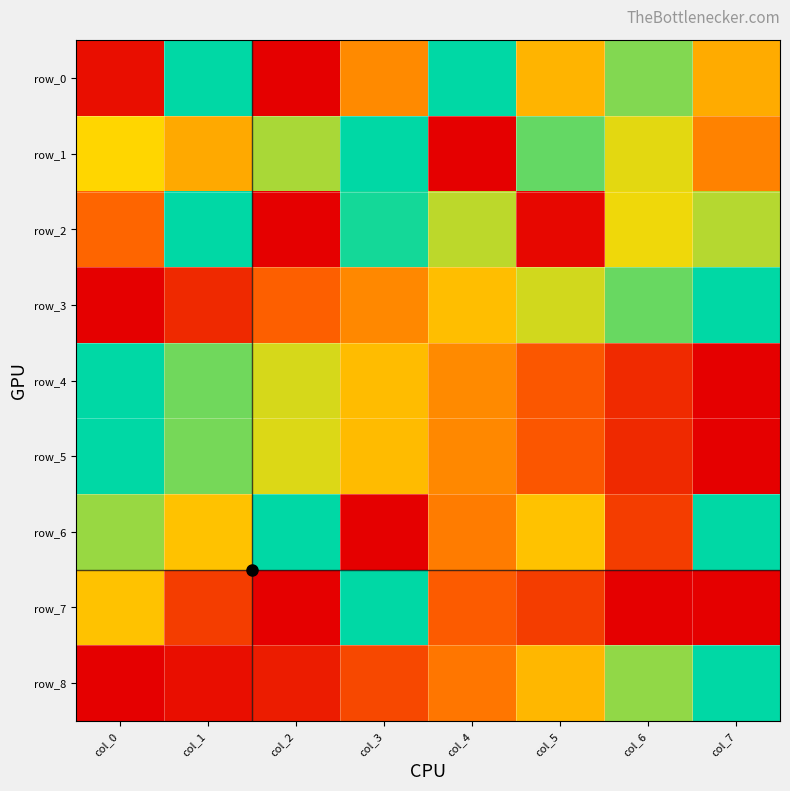

Which series has the largest range (max minus min)?

row_0